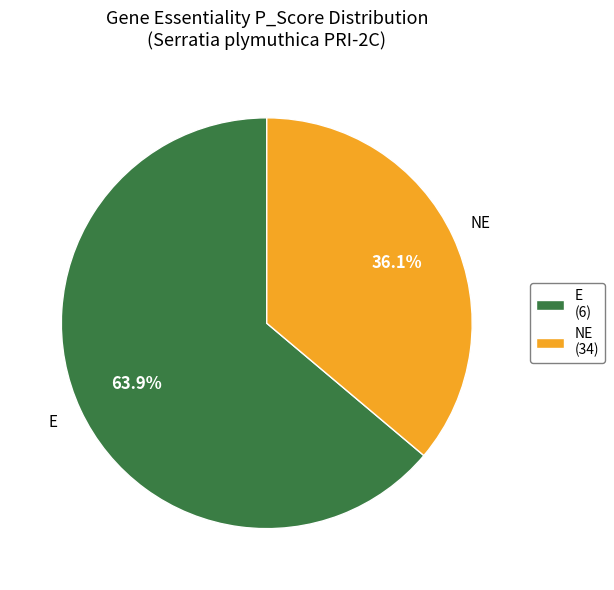

How many slices are in this pie chart?

2